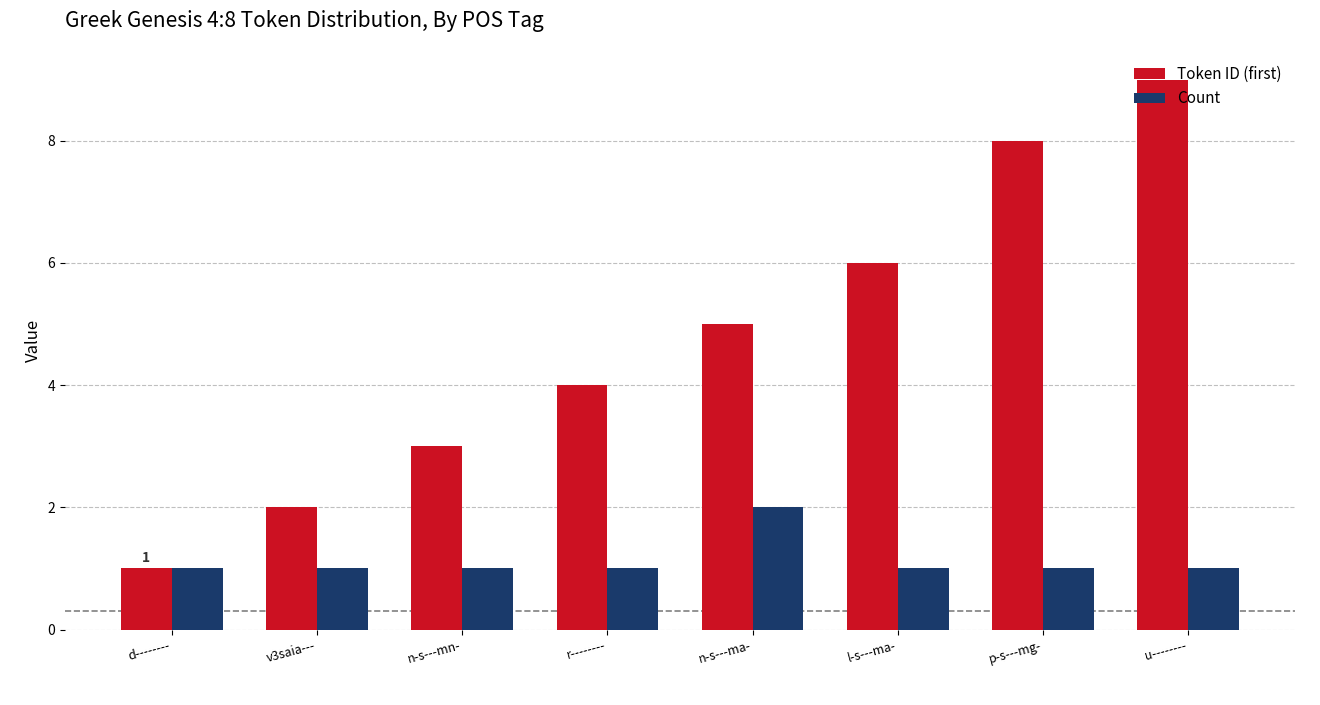

How many distinct data groups are displayed?

2